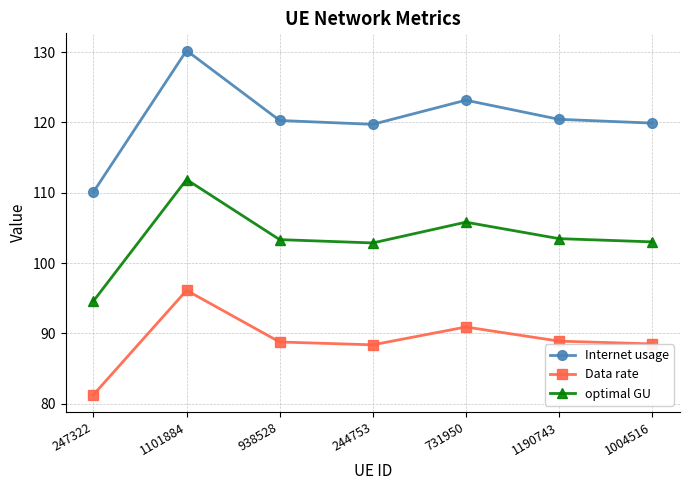

True or false: optimal GU has a value of 52.7 at 938528.

False